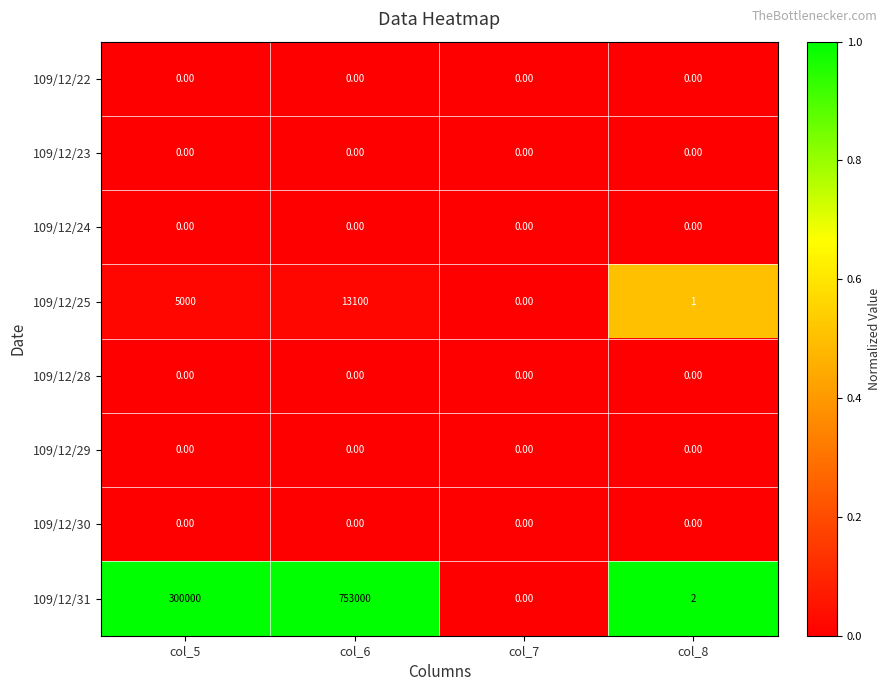

At which category is the sum across all series the highest?

col_6